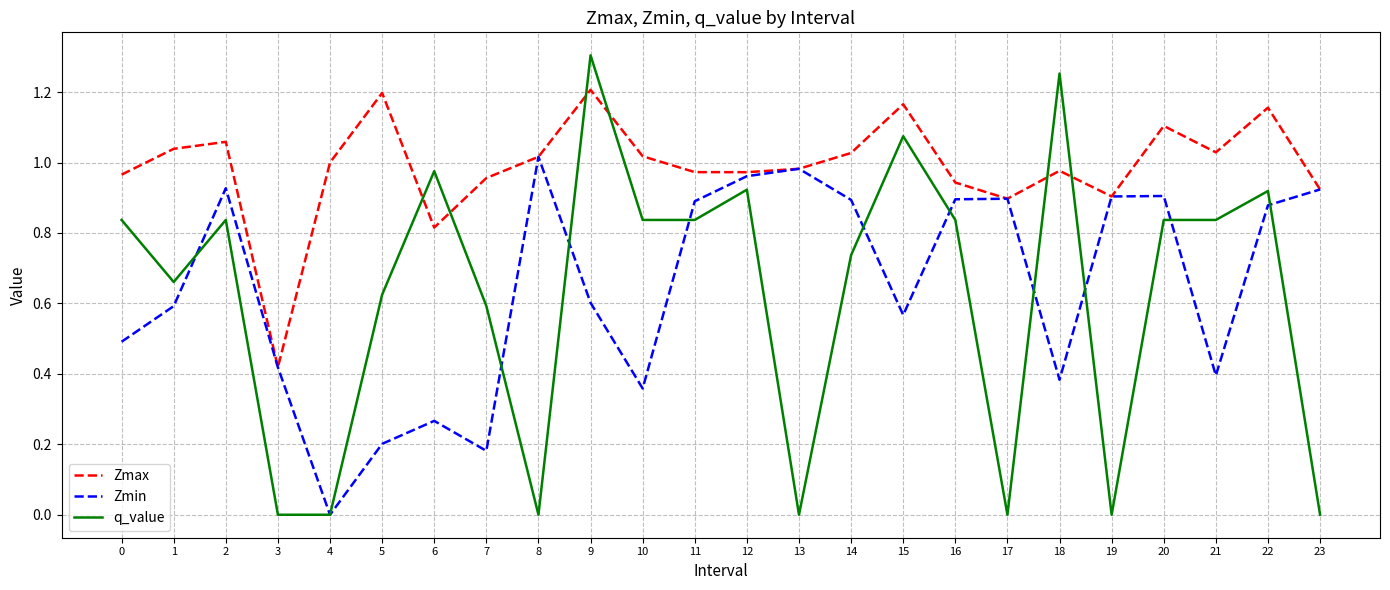

Rank the series by their maximum value, from highest to lowest.

q_value, Zmax, Zmin